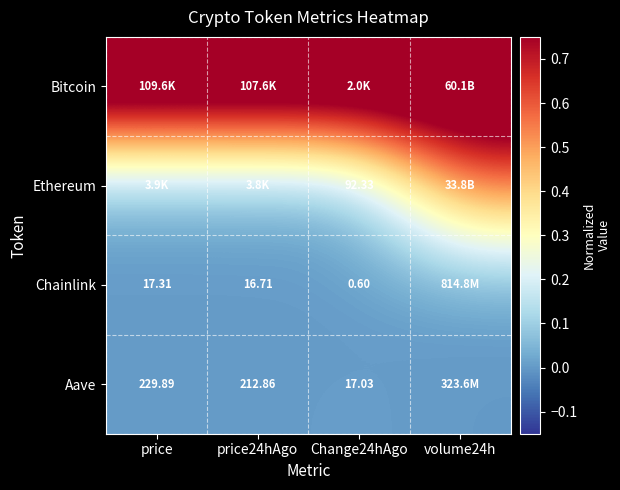

The value of Chainlink at volume24h is 0.0. True or false?

True